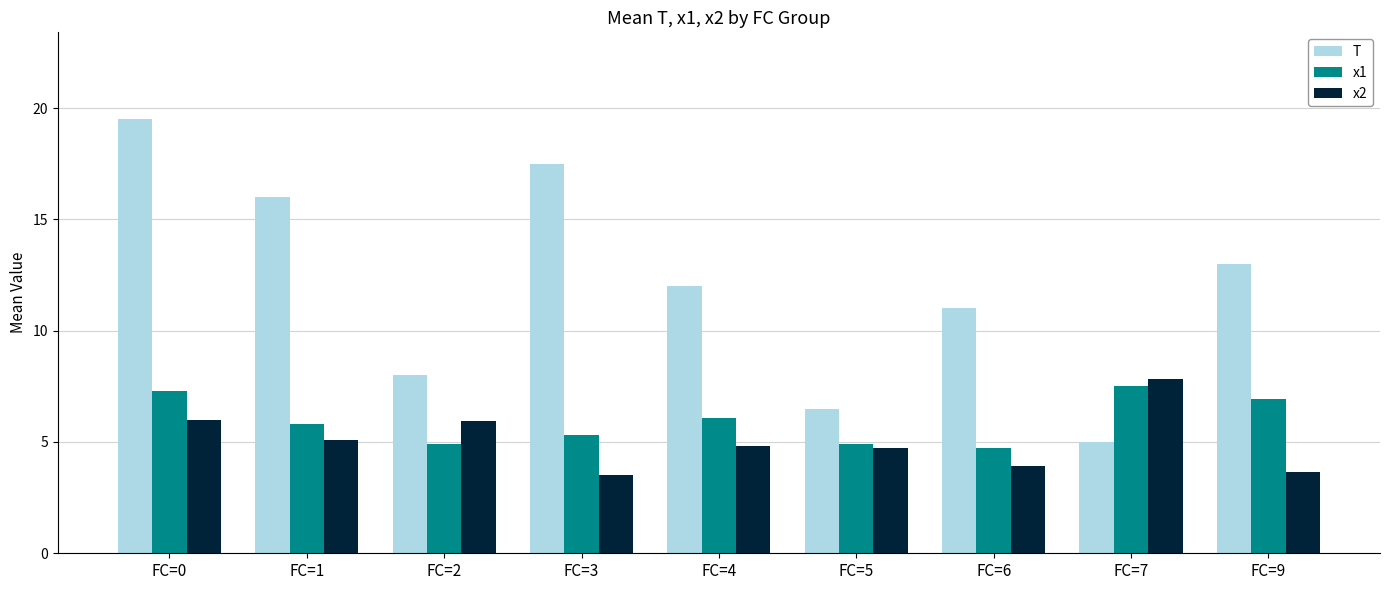

What is the maximum value shown in the chart?

19.5